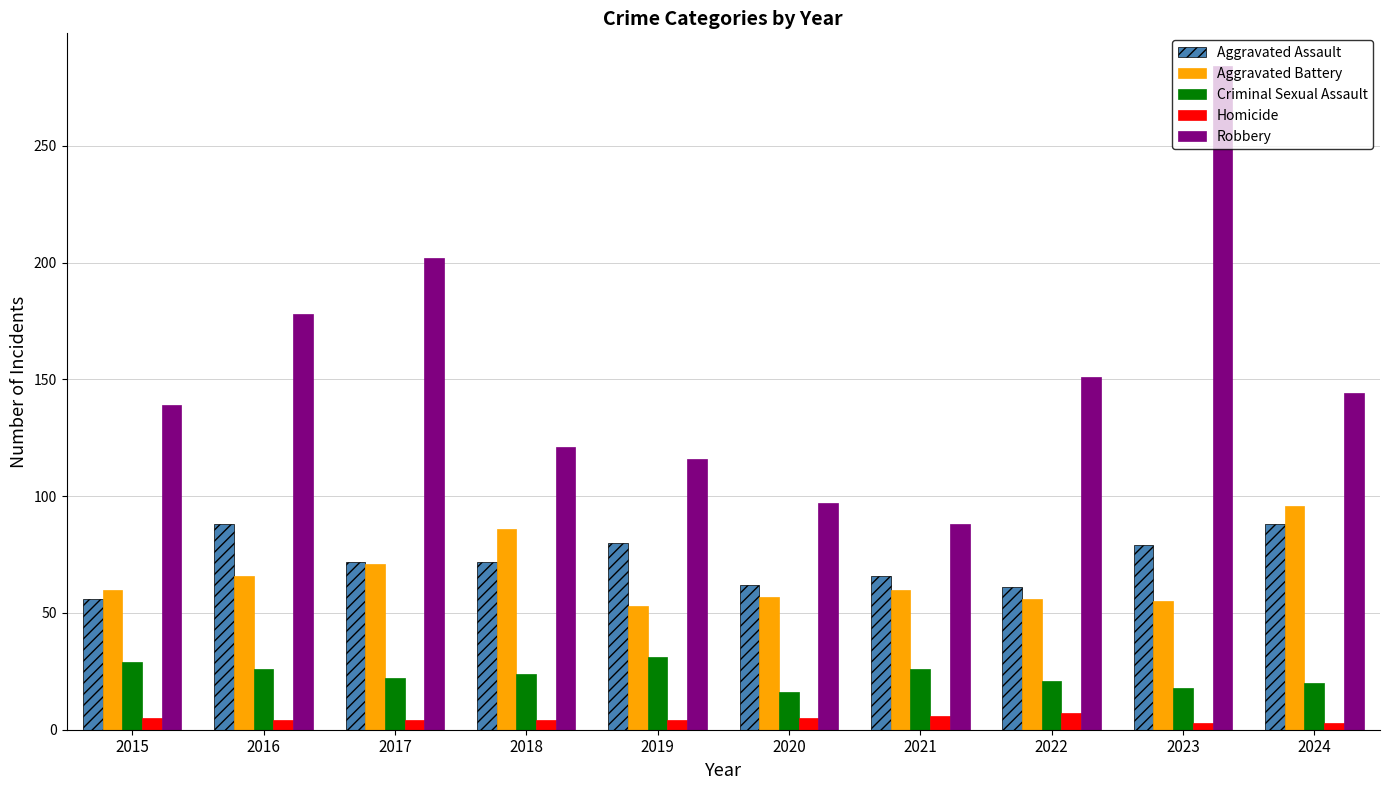

How many distinct data groups are displayed?

5